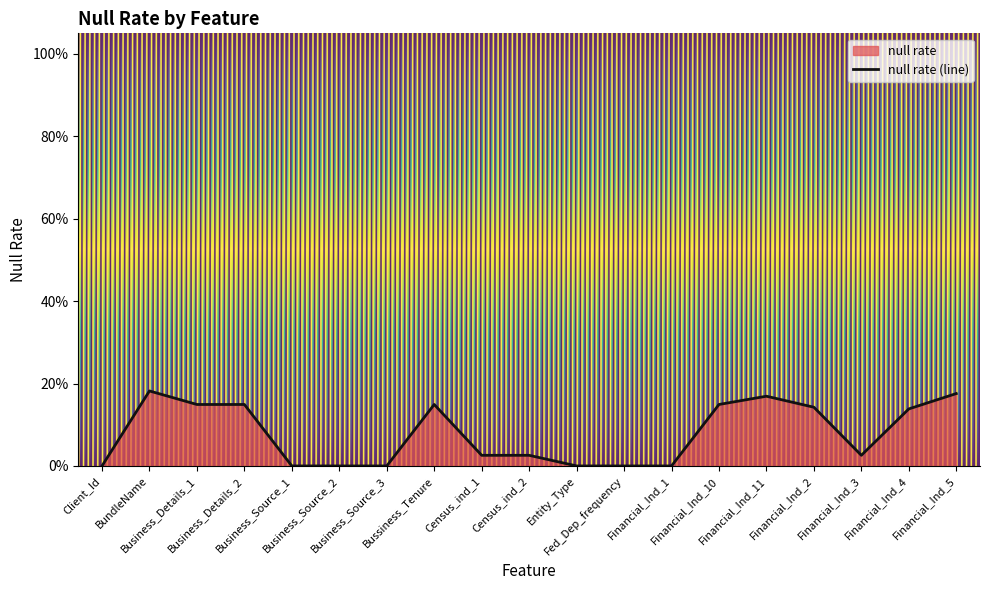

True or false: the data has more than 0 interior local peaks.

True